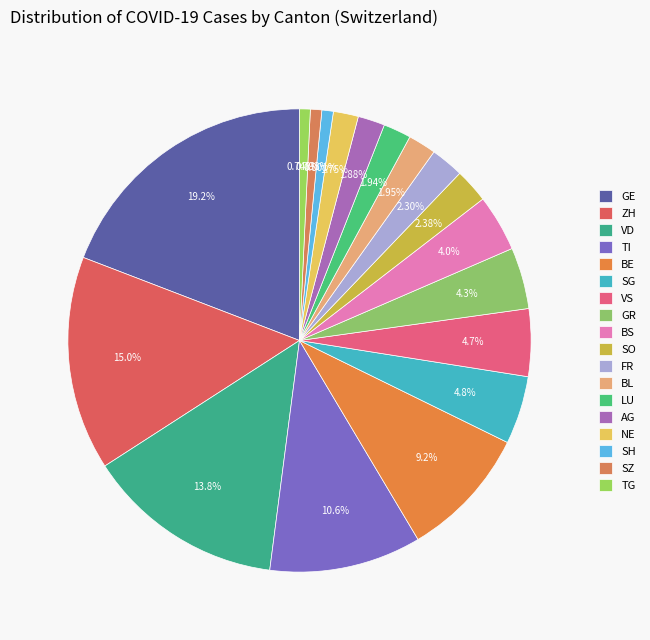

To the nearest percent, what percentage of the pie is FR?

2%